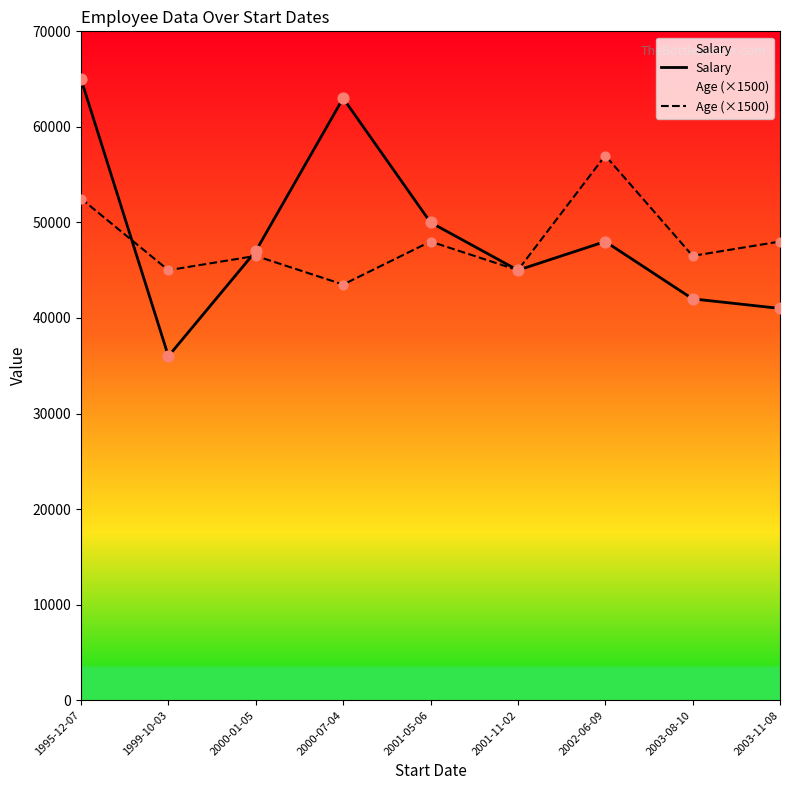

At how many categories does at least one series exceed 56689?

3